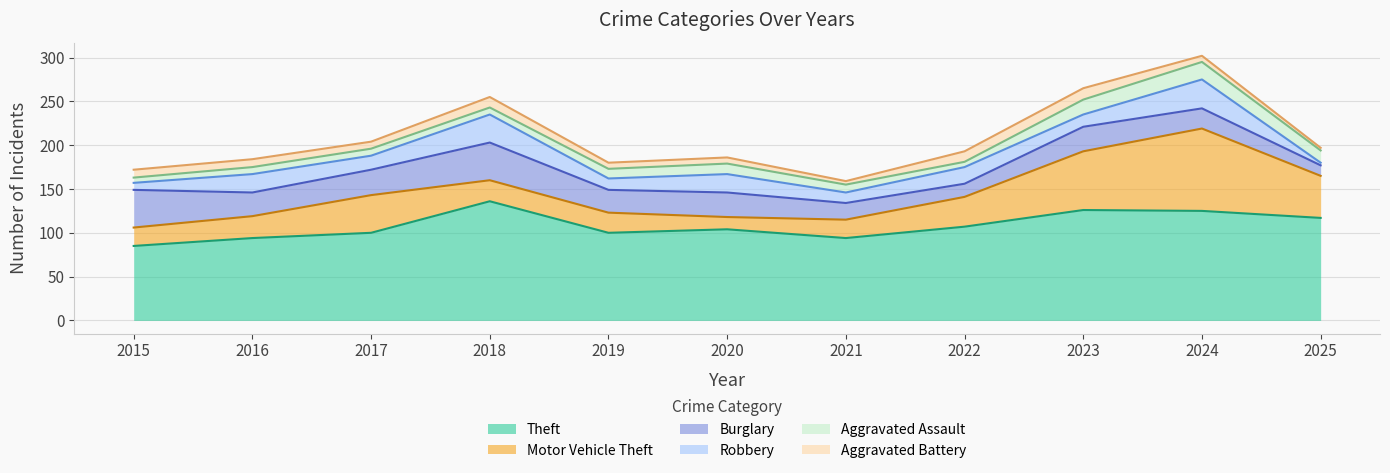

What are all the series names shown in the legend?

Theft, Motor Vehicle Theft, Burglary, Robbery, Aggravated Assault, Aggravated Battery